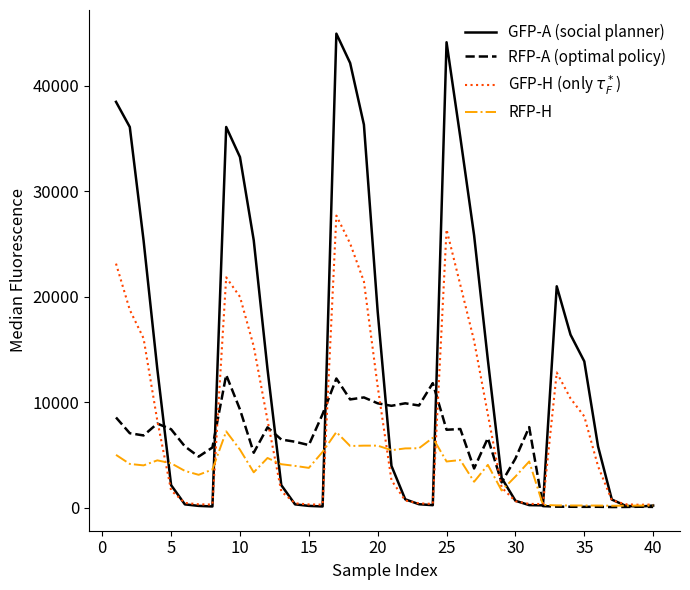

After their last crossing, which series has the higher values: RFP-H or RFP-A (optimal policy)?

RFP-H